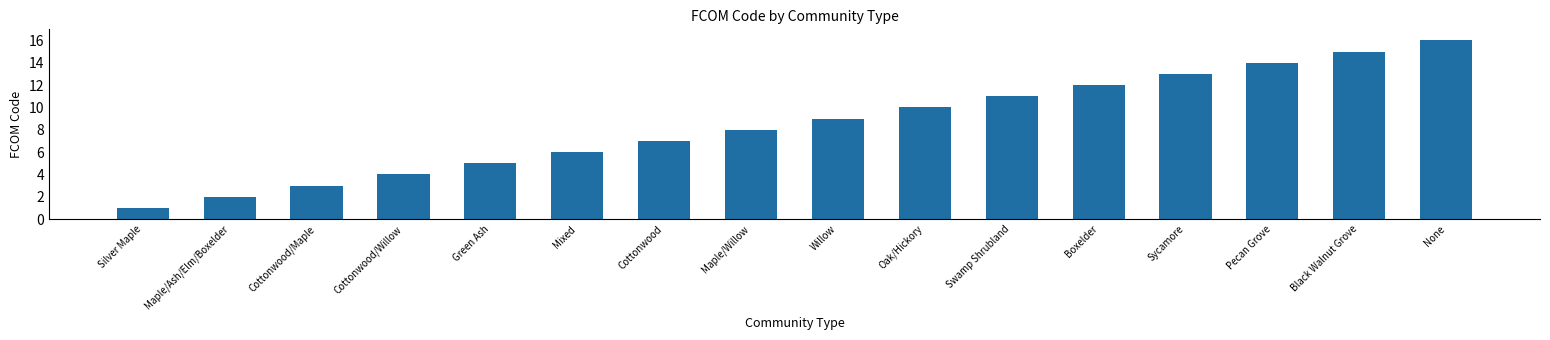

Between Pecan Grove and Sycamore, which is larger?

Pecan Grove